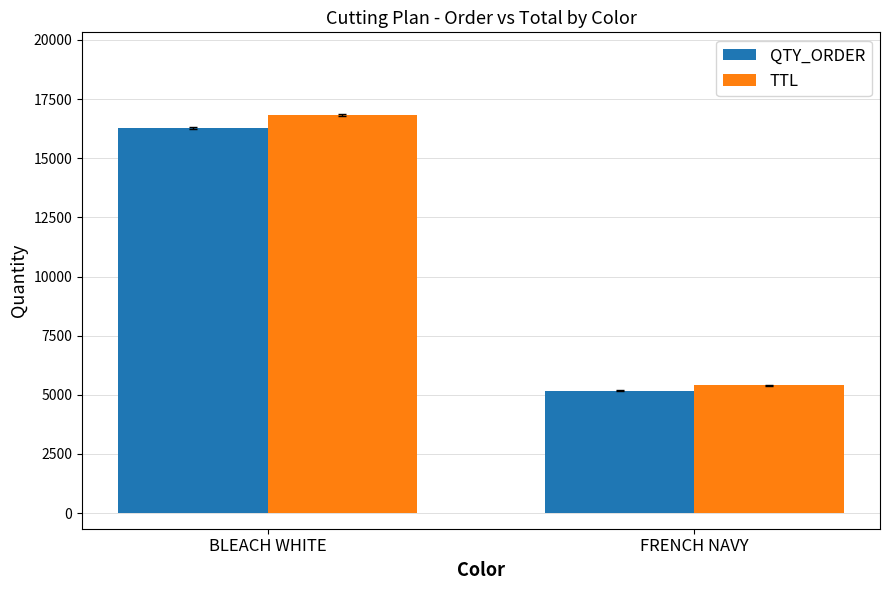

At which label does TTL reach its peak?

BLEACH WHITE